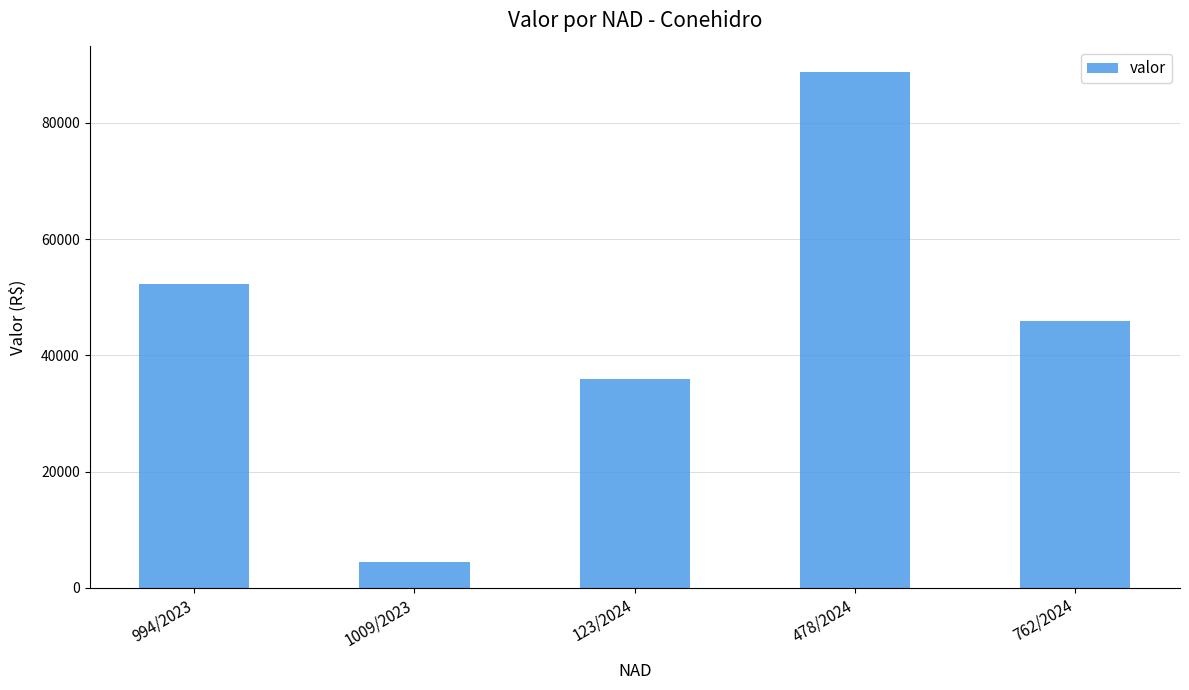

What is the label of the 3rd bar from the right?

123/2024